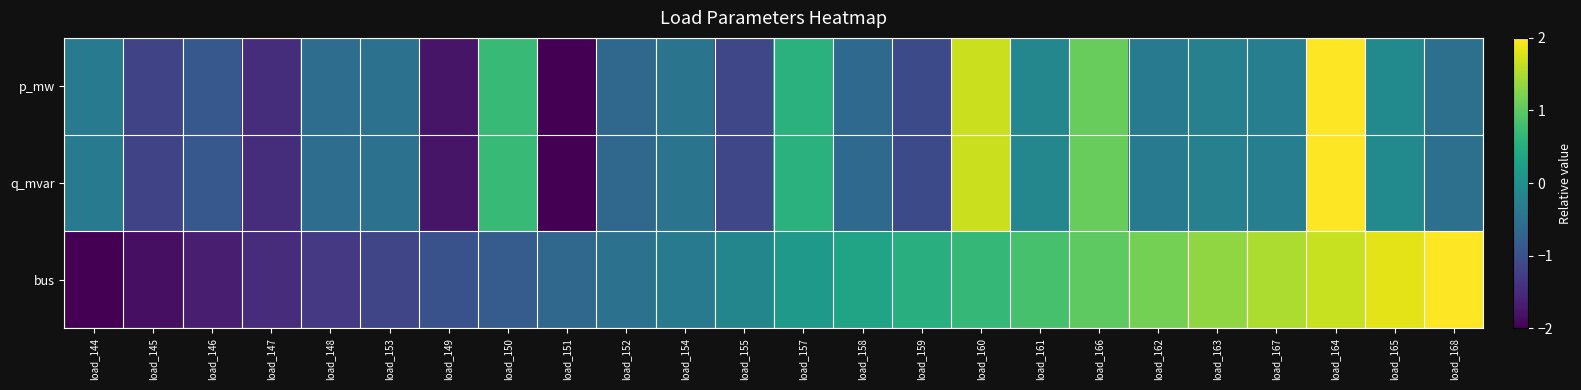

Which has a higher value, load_150 or load_147?

load_150